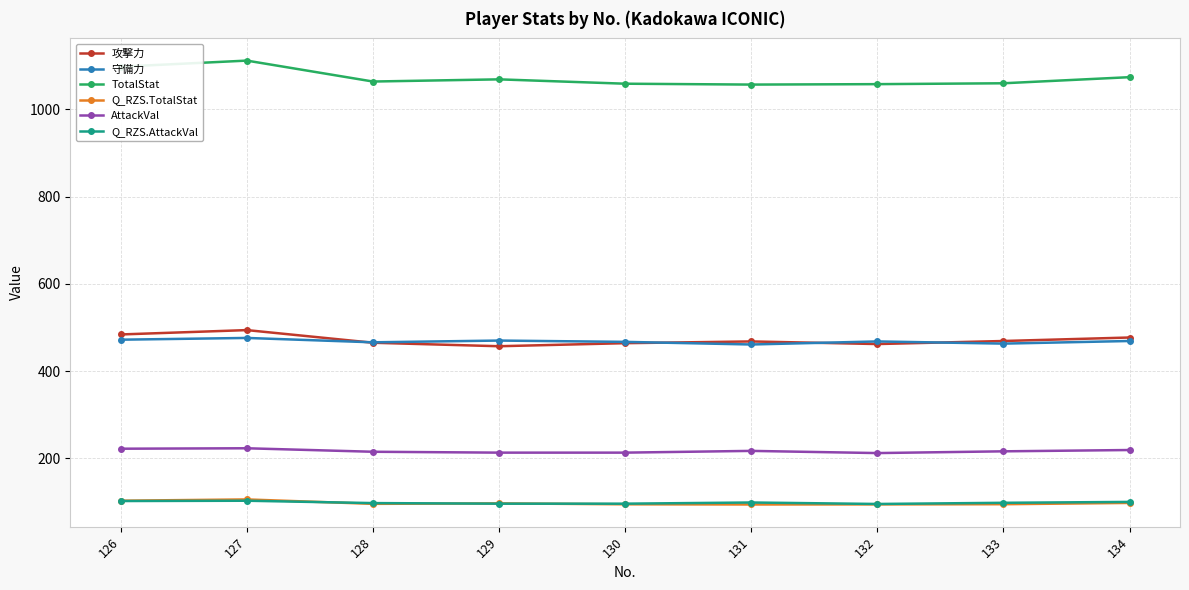

At how many categories does at least one series exceed 773?

9